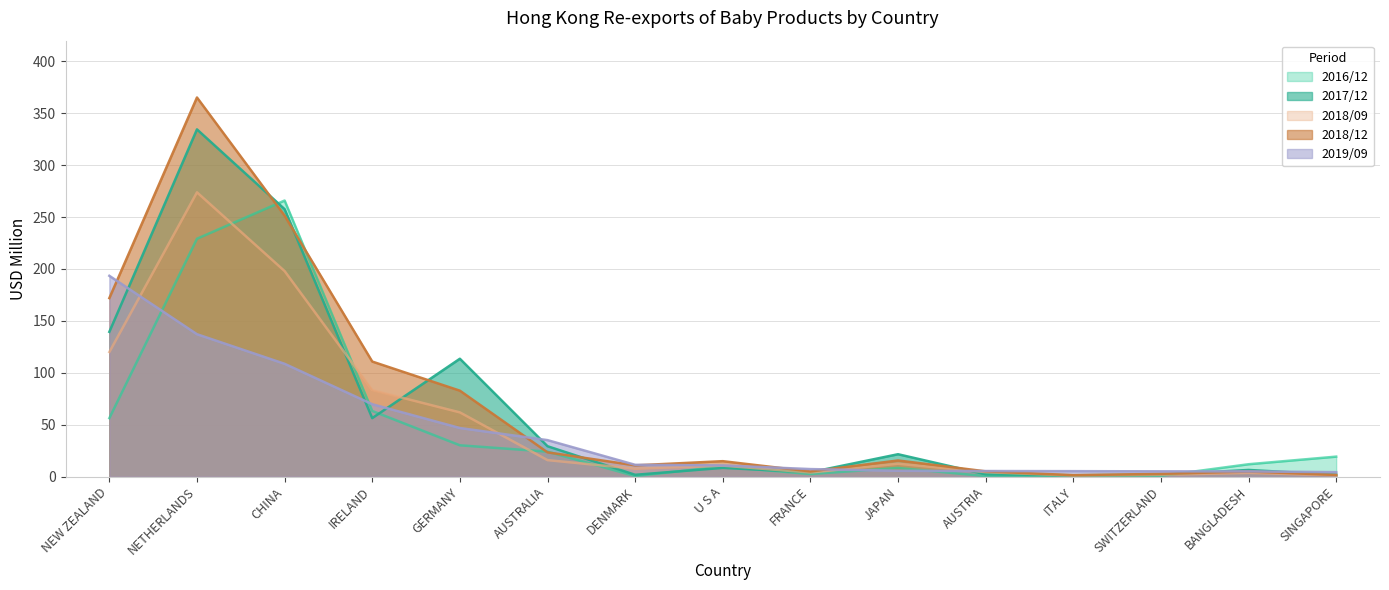

What is the difference between the second highest and second lowest values in the 201909 series?

132.2